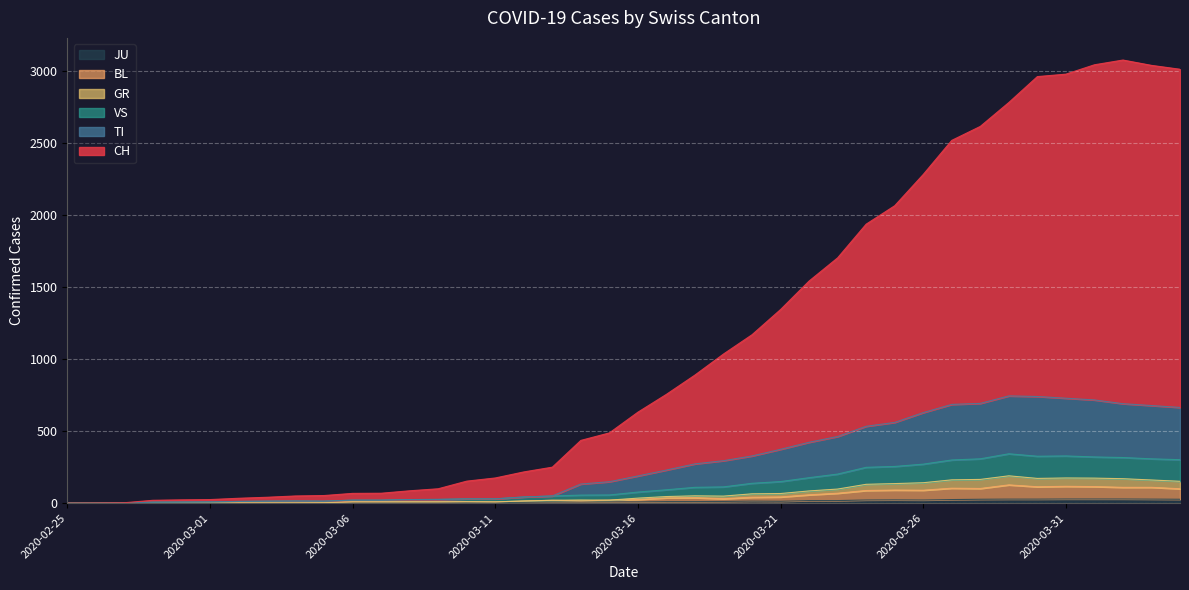

What is the greatest value displayed?

3078